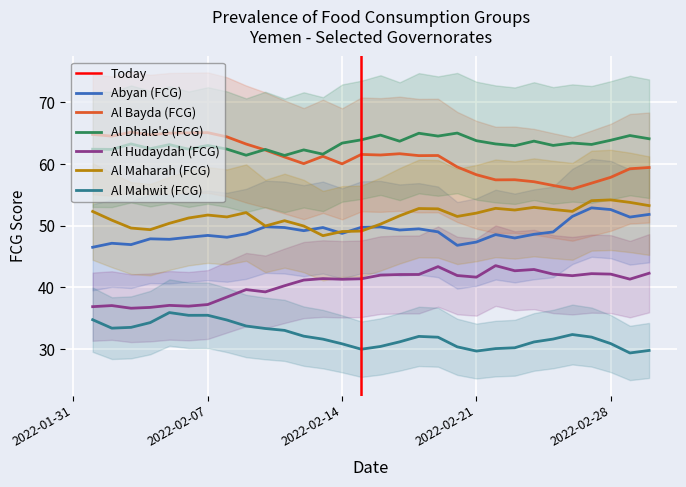

What is the minimum value for Al Bayda (FCG)?

56.0